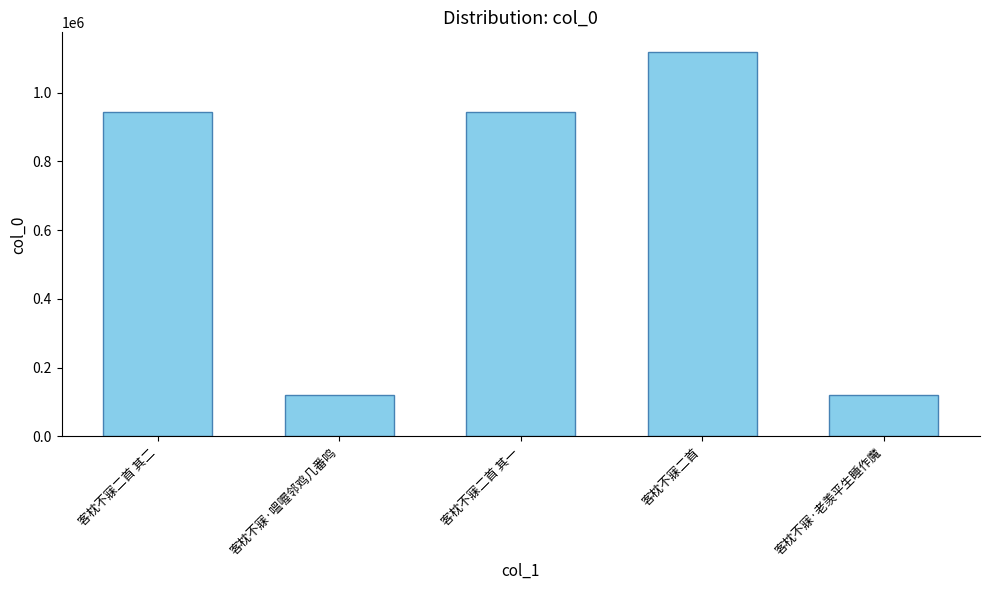

Is it true that the value at 客枕不寐·嗢喔邻鸡几番鸣 is 172922?

False